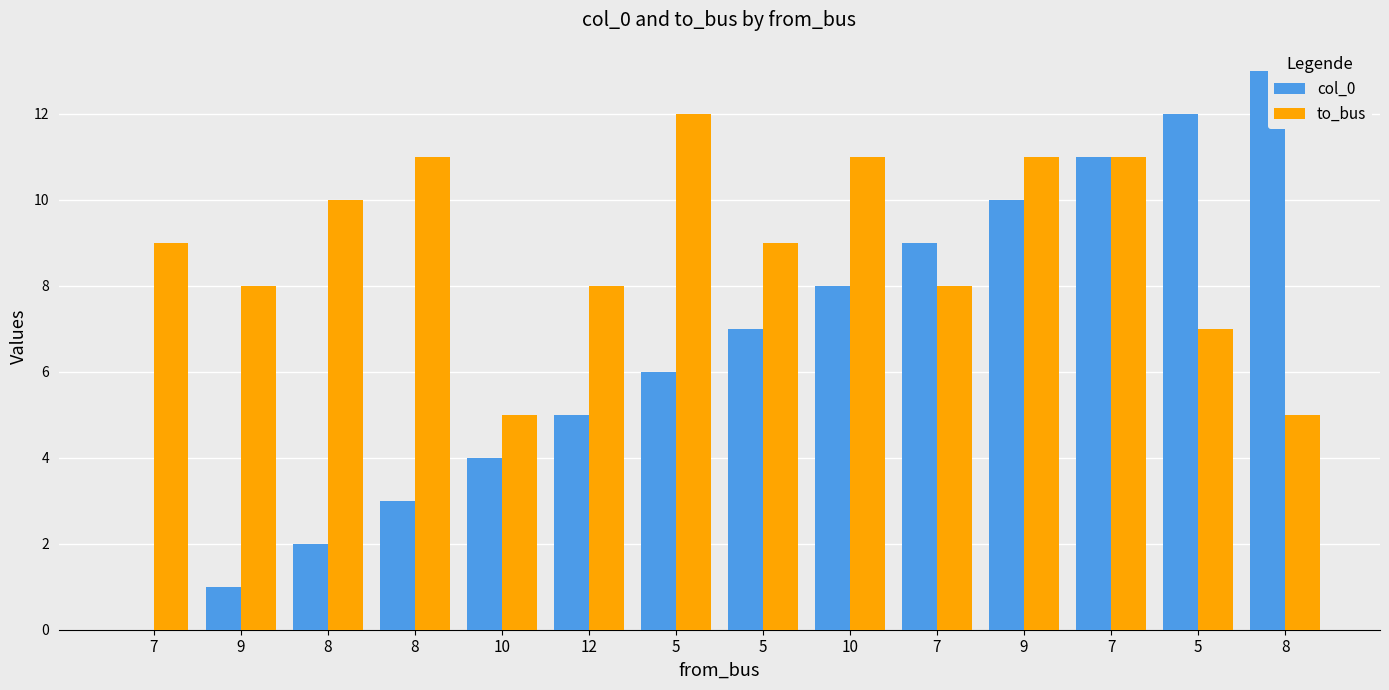

How many series are shown in this chart?

2